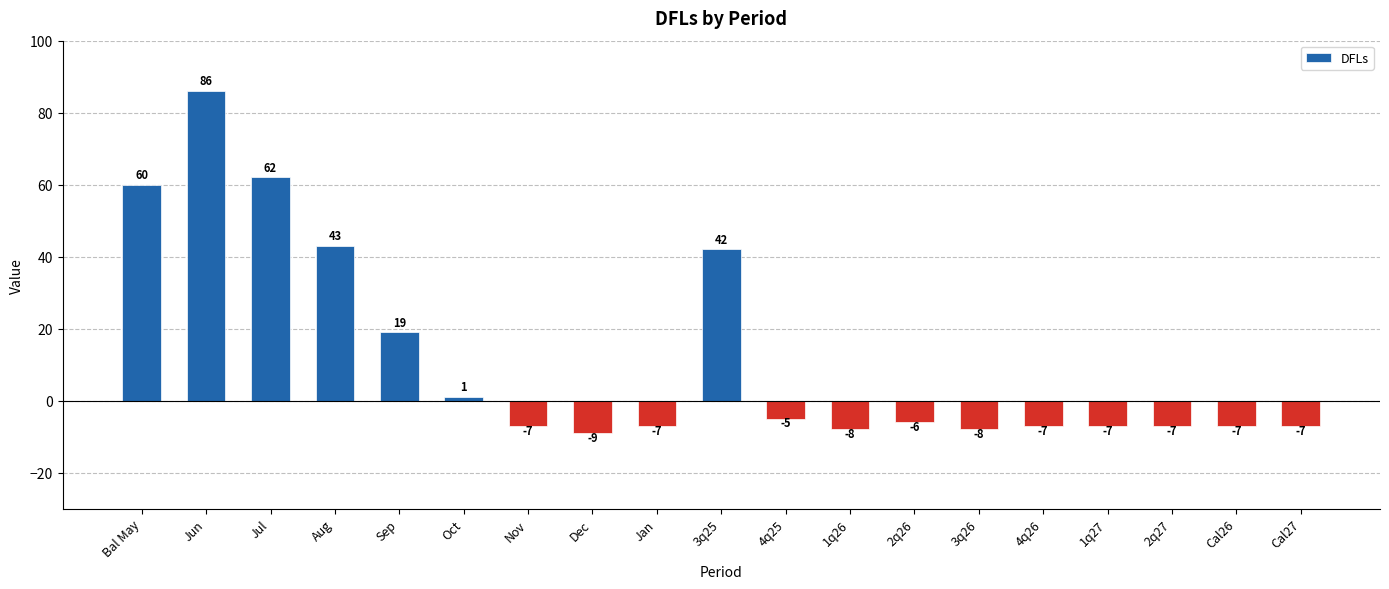

What is the value of the 6th bar from the left?

1